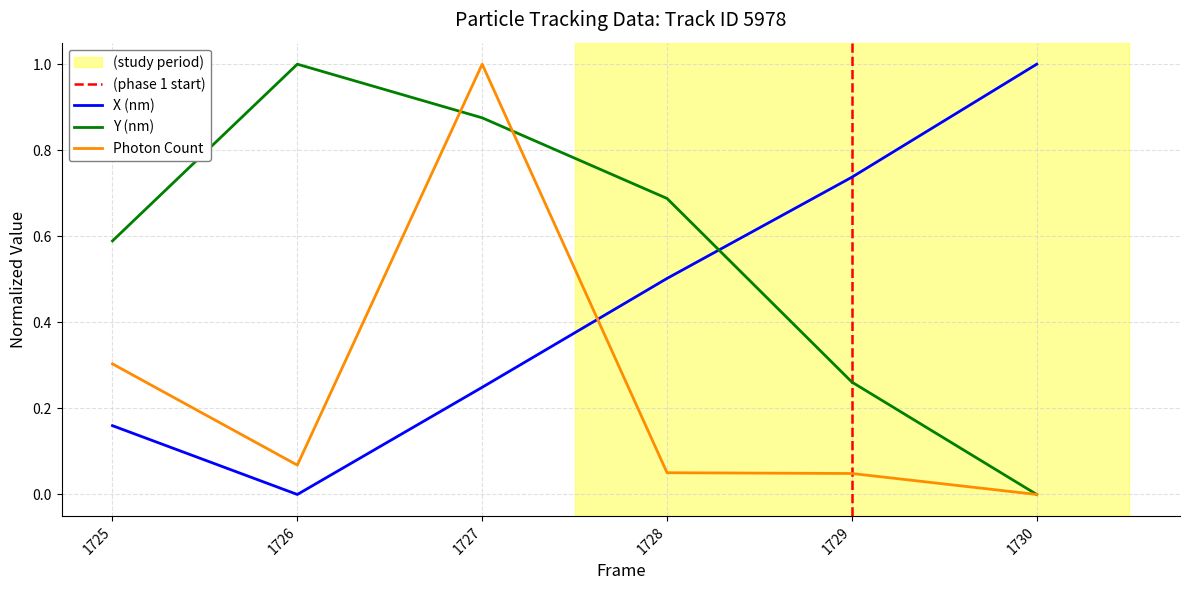

What is the difference between the highest and lowest values at 1728?

0.6